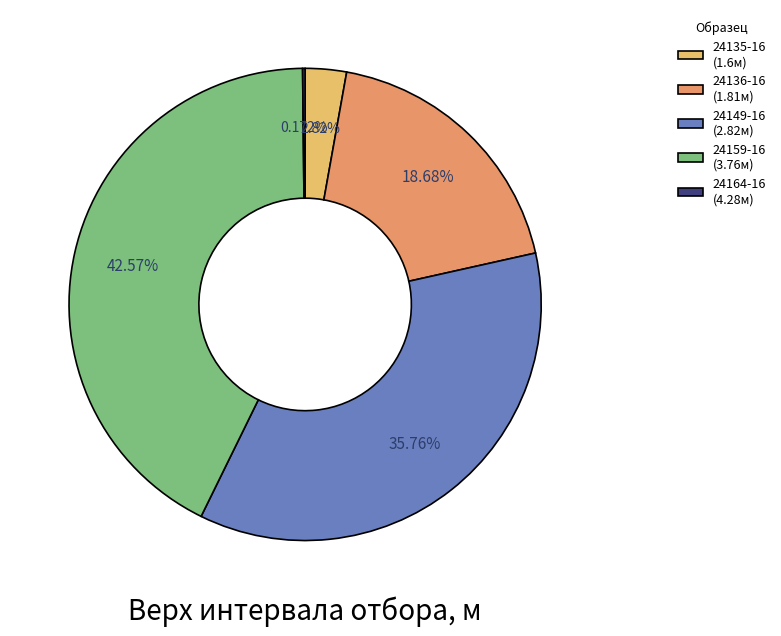

Approximately how many times larger is the value at 24149-16 (2.82м) compared to 24135-16 (1.6м)?

12.7